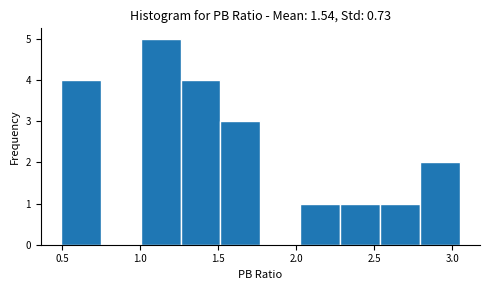

Reading left to right, transcribe this chart: for each bar, give the range it covers on the x-axis and its height. Neither the bar edges nor the heights are printed on the chart, so give them approximately, as read against the axes.

0.50 to 0.75: 4
0.75 to 1.00: 0
1.00 to 1.25: 5
1.25 to 1.50: 4
1.50 to 1.75: 3
1.75 to 2.05: 0
2.05 to 2.30: 1
2.30 to 2.55: 1
2.55 to 2.80: 1
2.80 to 3.05: 2